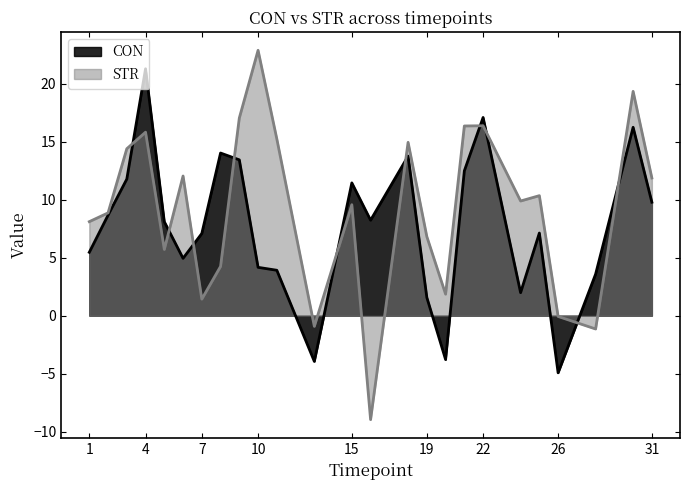

Which category has the lowest value in the CON series?

26